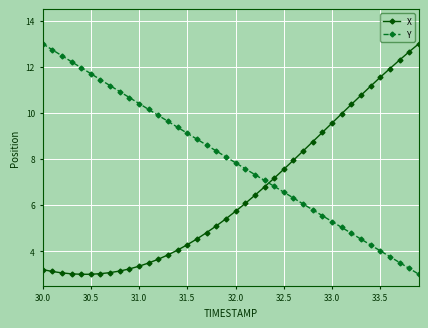

What is the value of the Y point at the 2nd from the left?

12.7